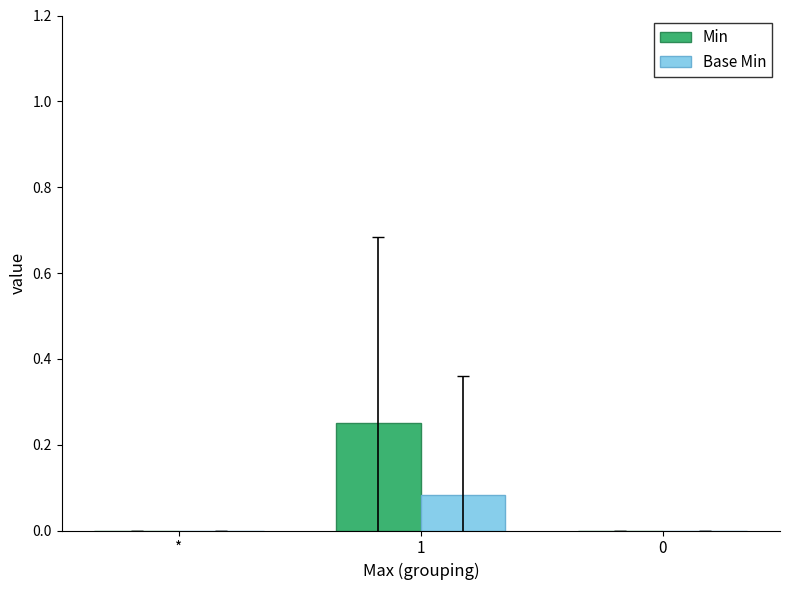

Which series has the largest total across all categories?

Min